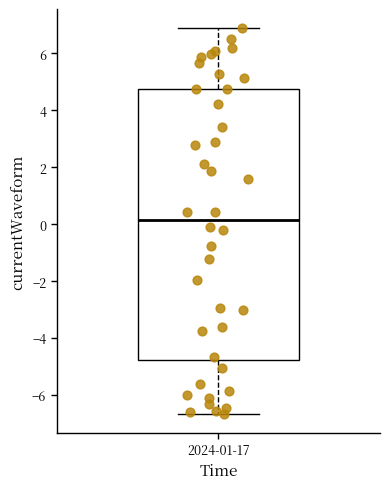

Read this box plot against the y-axis: the position of the median line, the range covered by the box, and the ends of both whiskers. The values are not printed on the chart, so give them approximately, as read against the axis.

median 0.2, box -4.8 to 4.8, whiskers -6.6 to 6.8